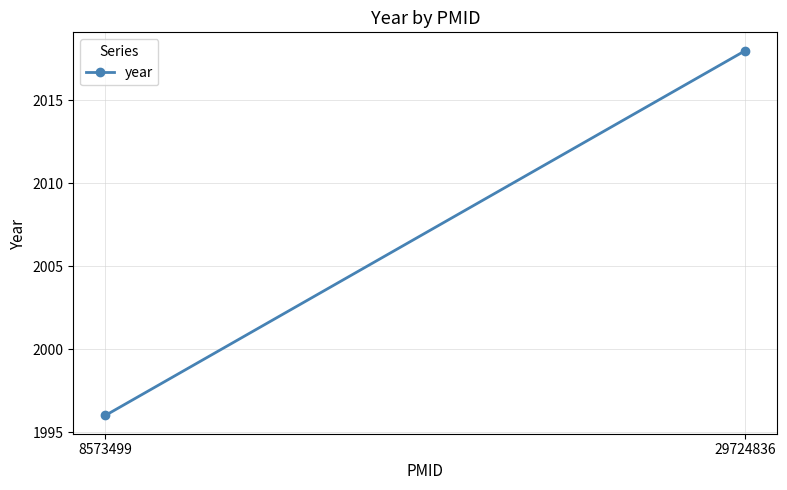

What is the value of the 1st point from the left?

1996